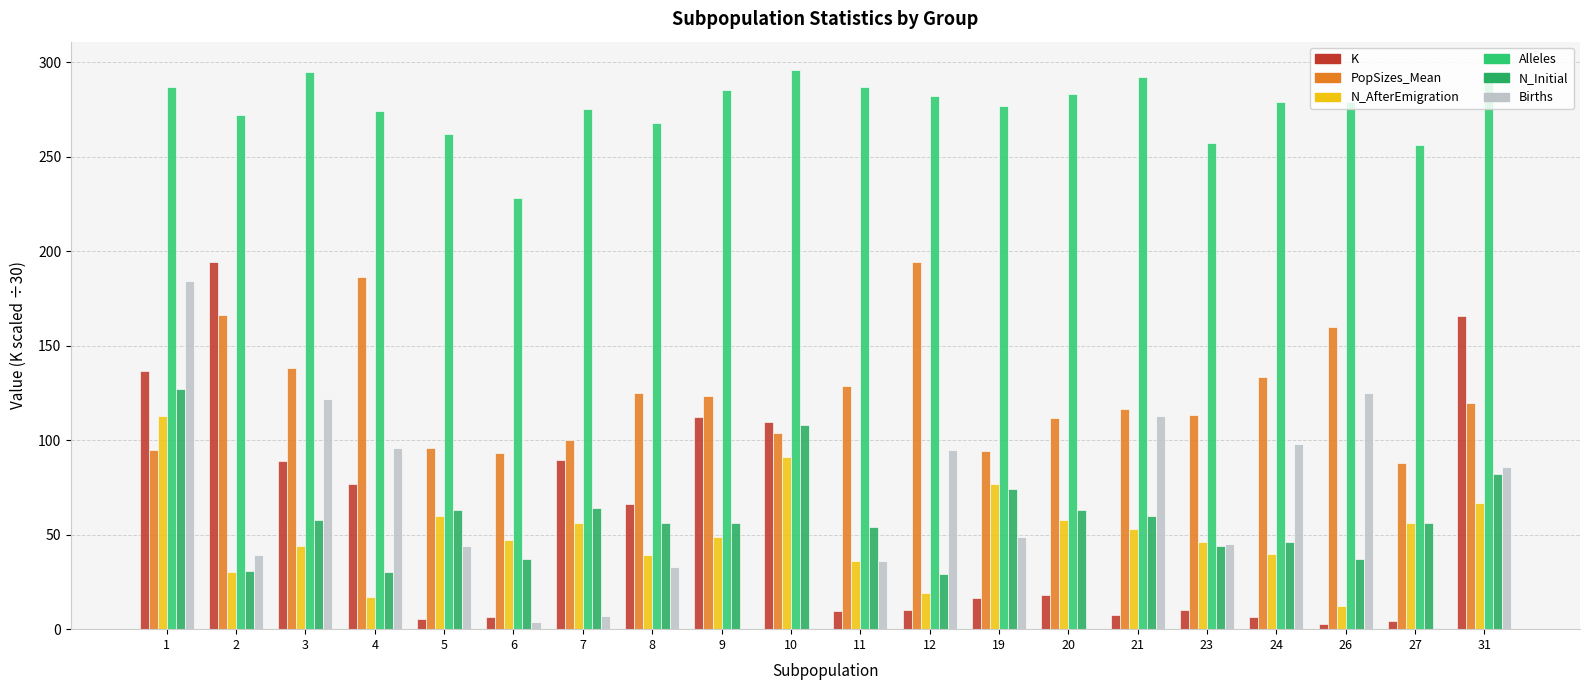

At which label is PopSizes_Mean closest to 141?

3